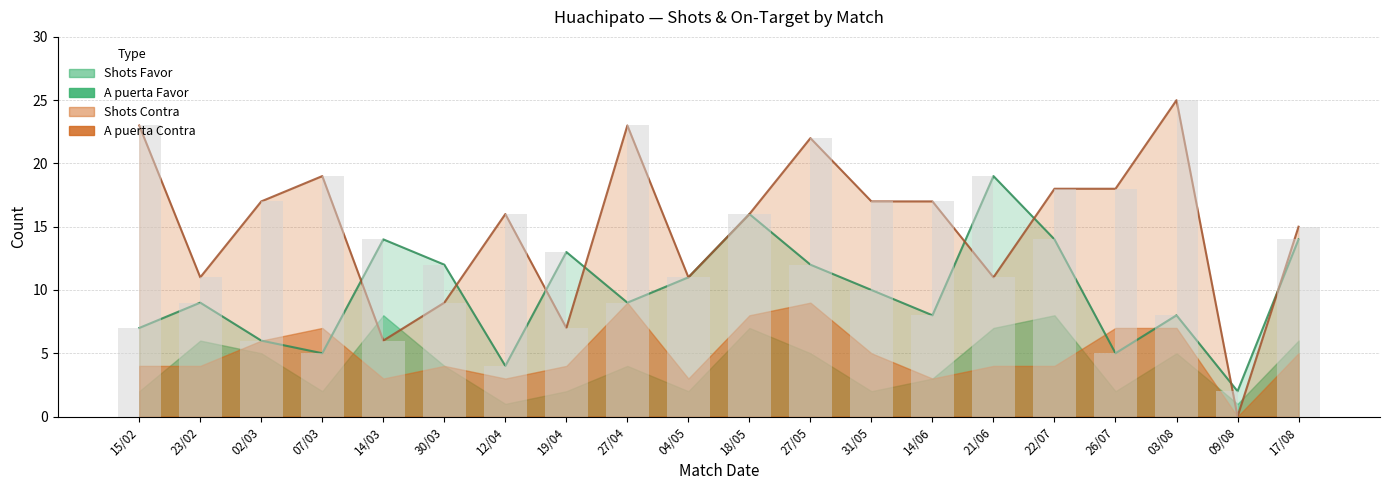

What is the average value of the Shots Contra series?

15